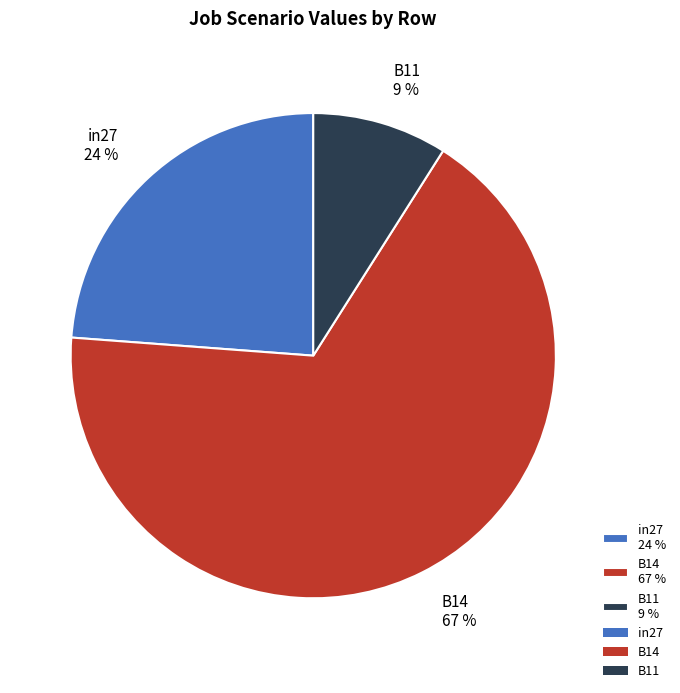

What percentage is the in27 slice, to the nearest percent?

24%